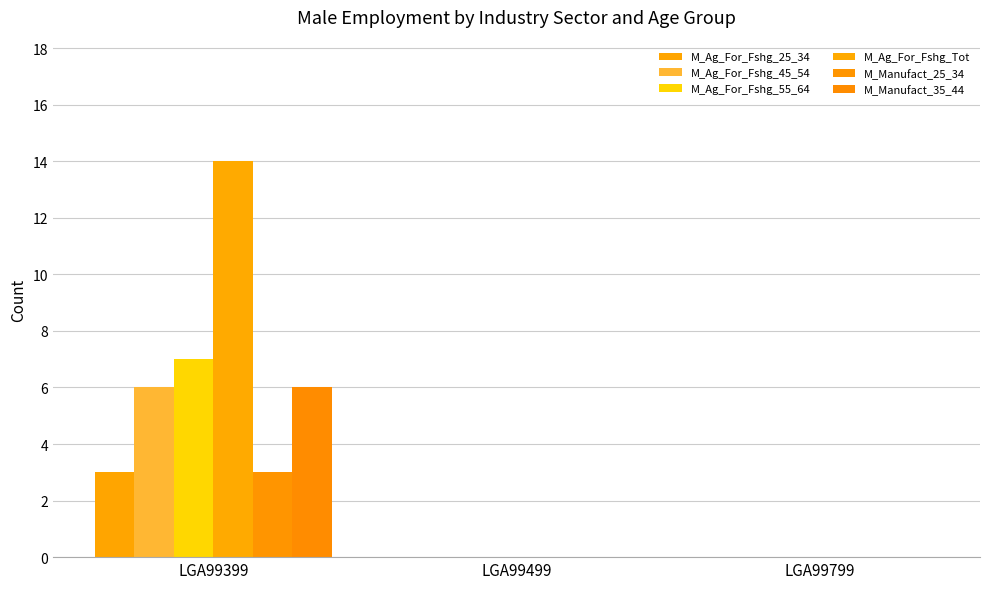

Is it true that M_Ag_For_Fshg_25_34 equals 0 at LGA99499?

True